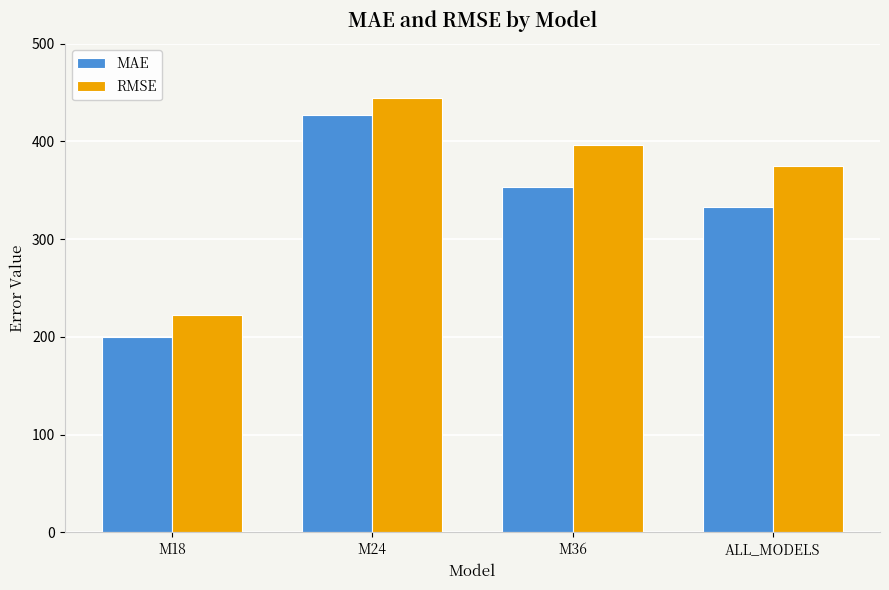

Read the MAE value at M18.

200.2